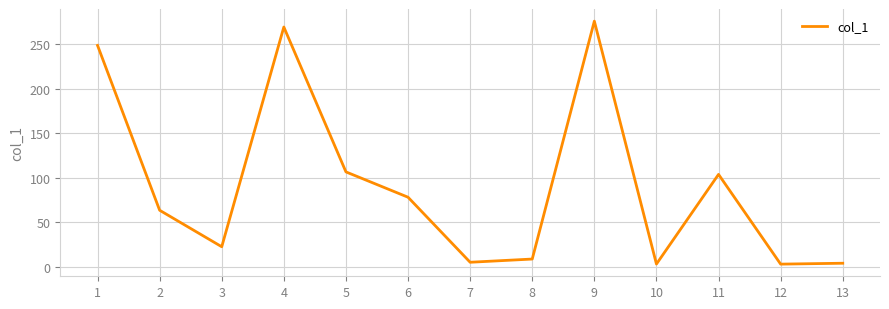

What is the approximate value at 6?

78.2